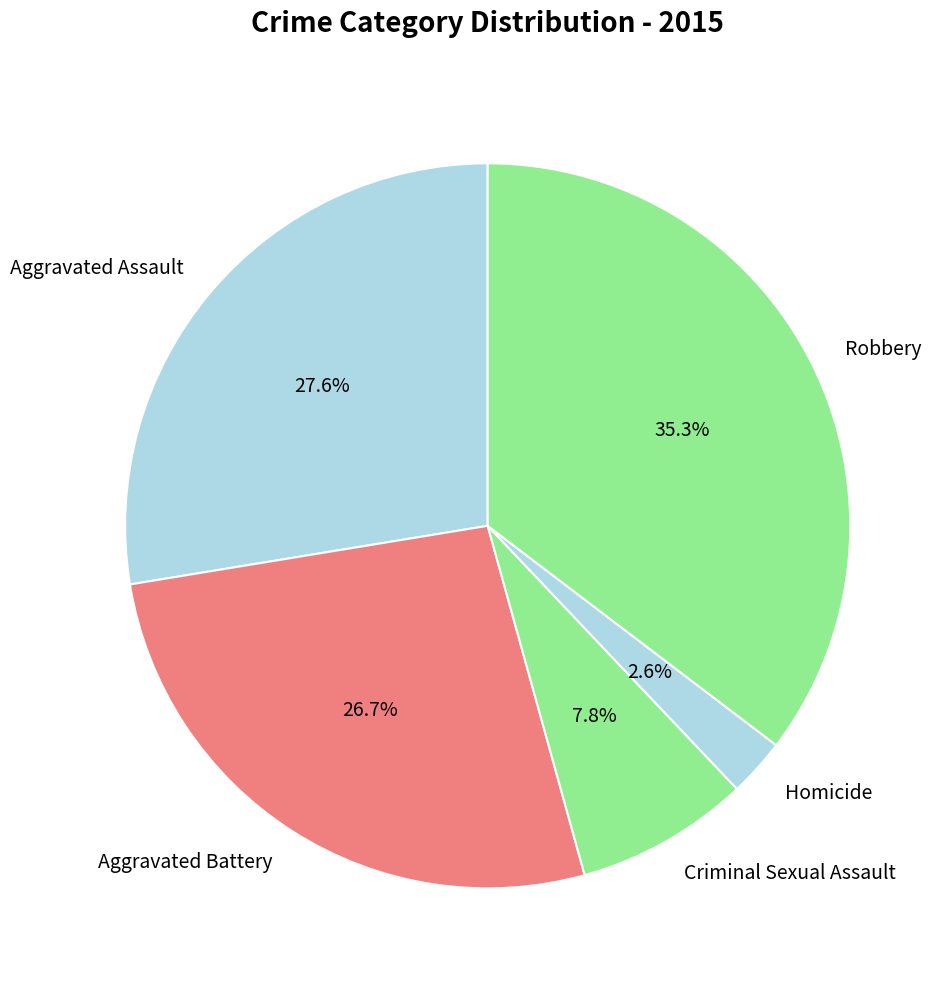

What is the total percentage of Robbery and Criminal Sexual Assault?

43.1%